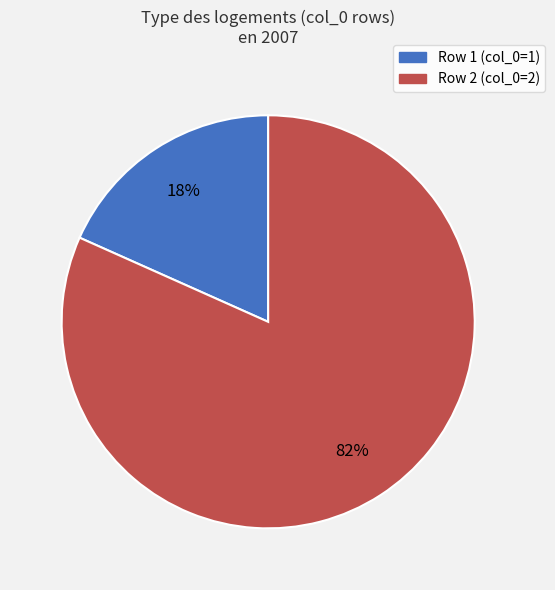

How many segments does this pie chart have?

2